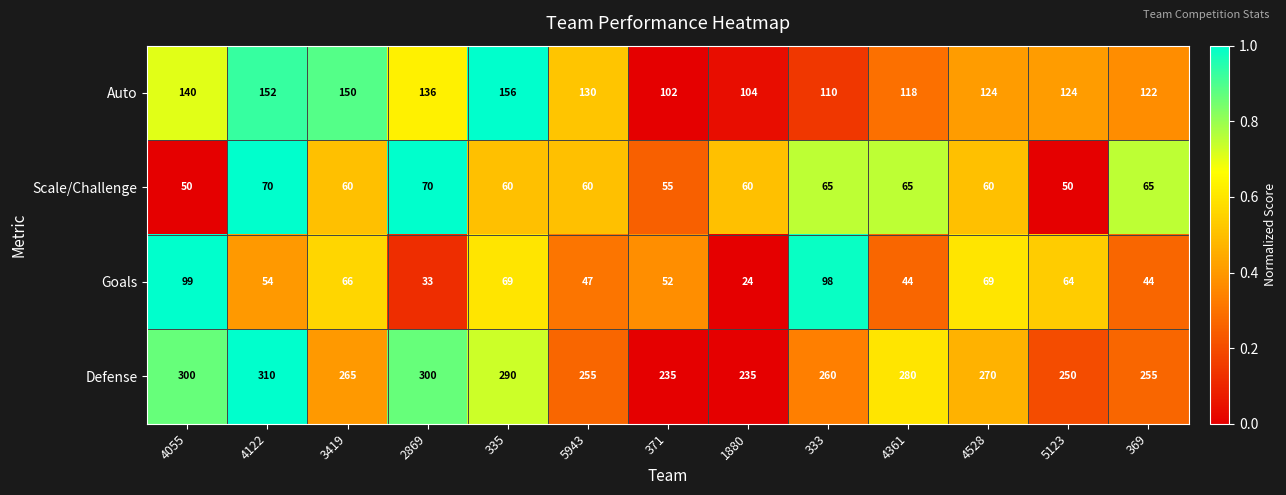

What is the difference between the highest and lowest values at 333?

195